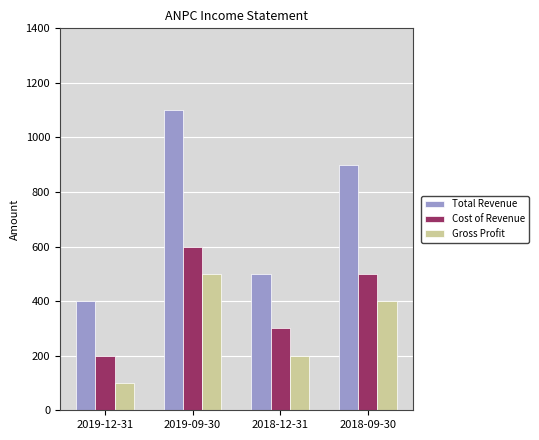

What is the spread (max minus min) of values at 2019-09-30?

600